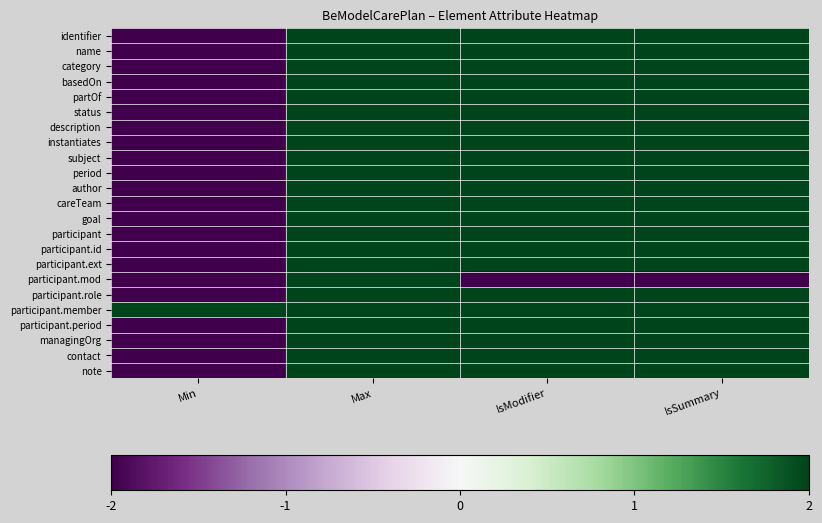

What is the minimum value shown in the chart?

-2